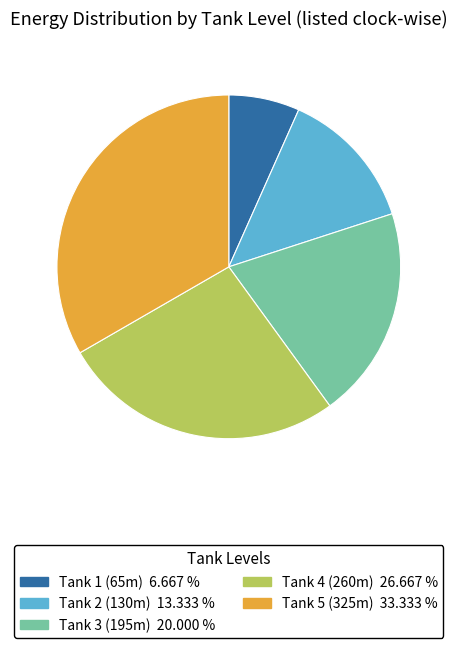

Does Tank 5 (325m) account for over 50% of the chart?

No